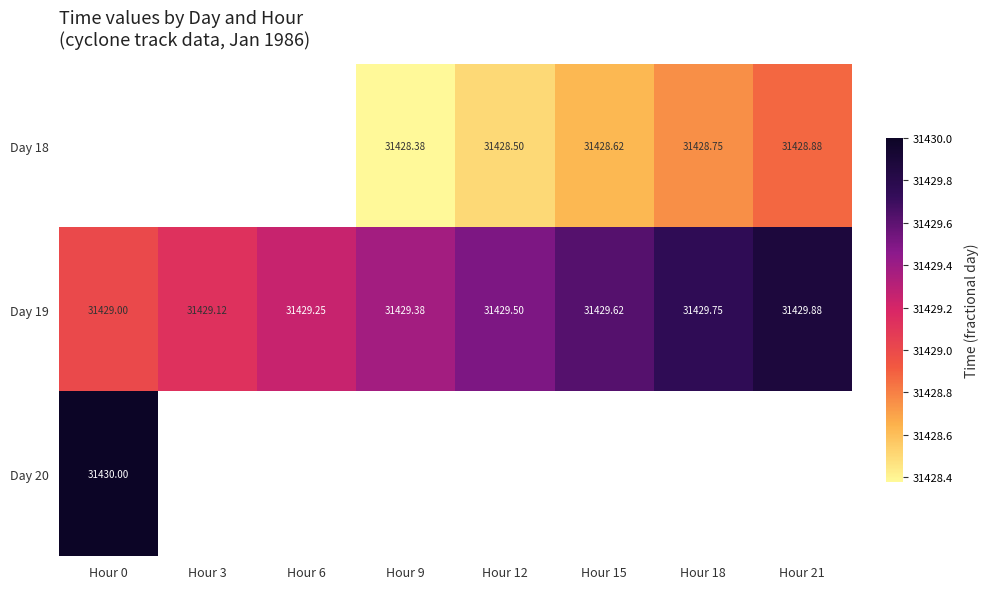

Is the value of Day 19 at Hour 21 greater than the value of Day 20 at Hour 0?

No